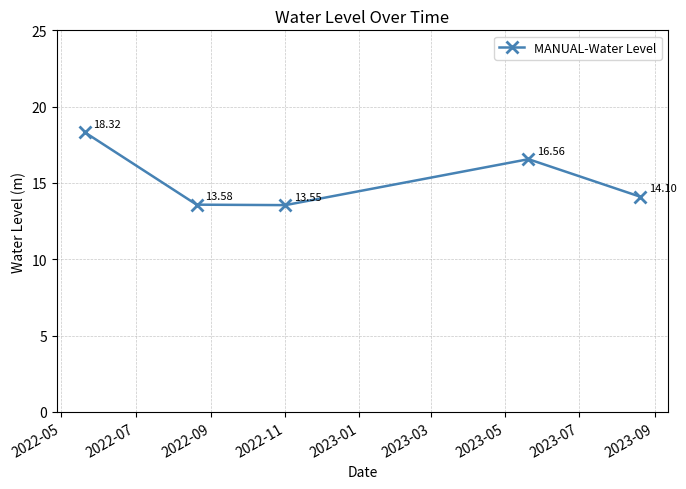

Does the chart display data point markers on the line(s)?

Yes